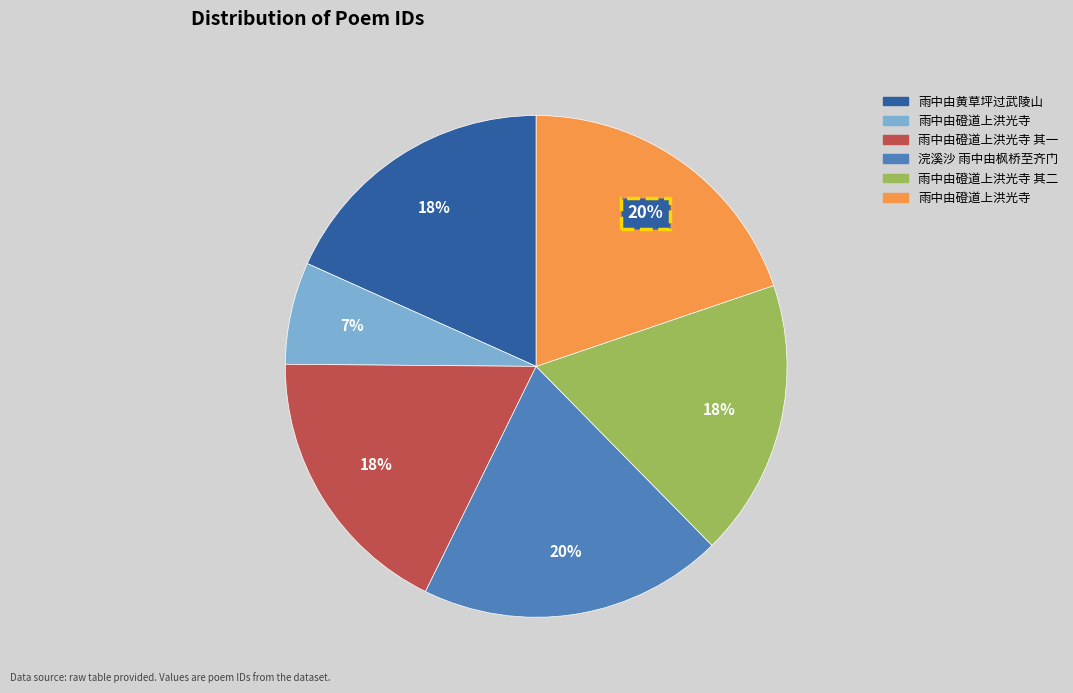

Count the number of slices in the pie.

6